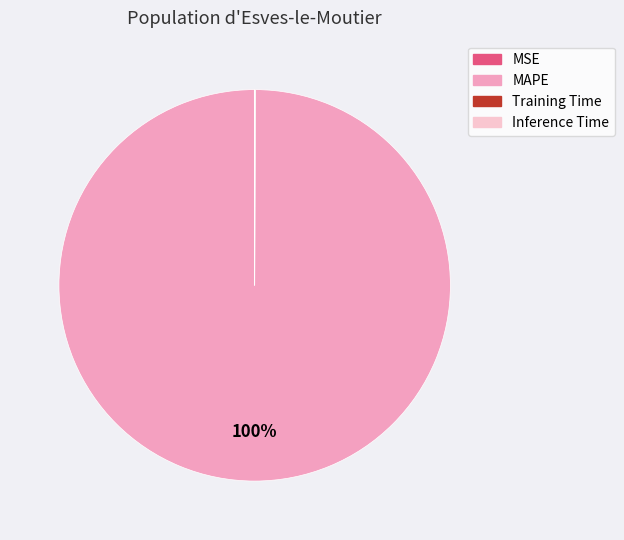

The MAPE slice represents 100% of the pie. True or false?

True